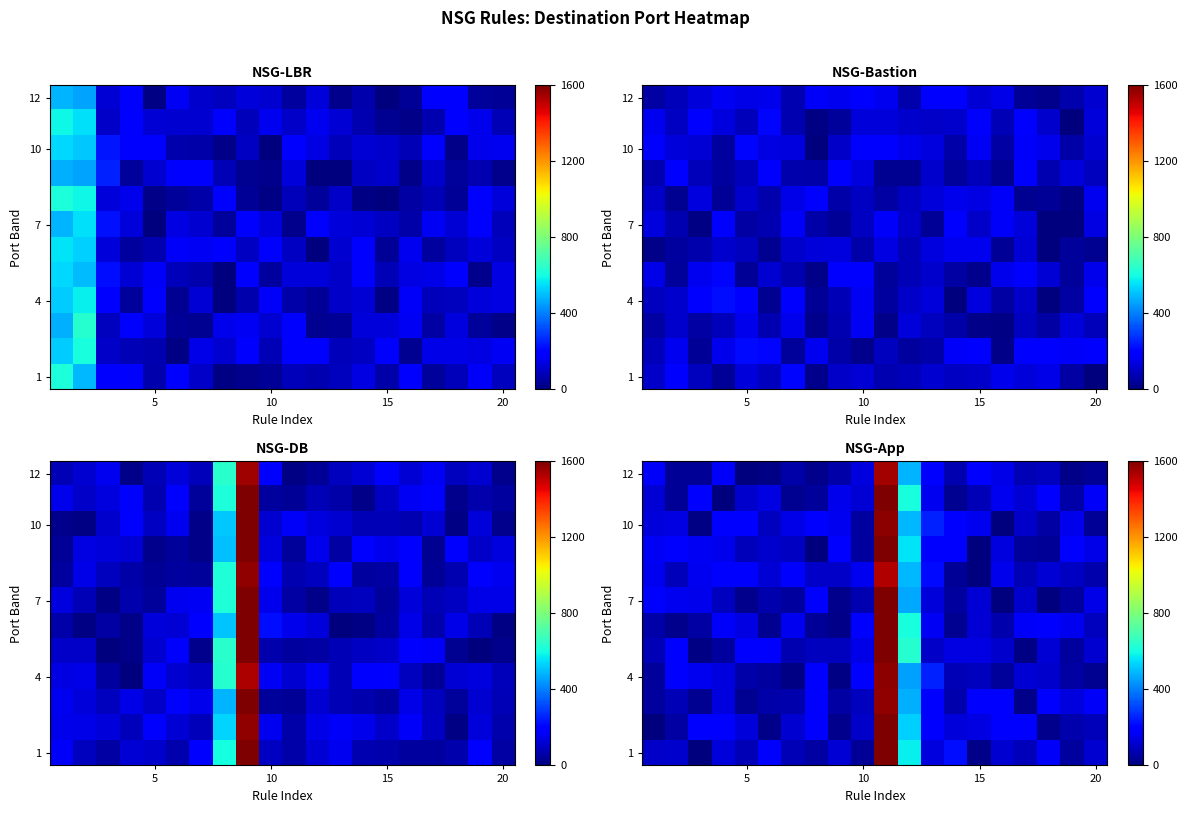

What is the greatest value displayed?

1600